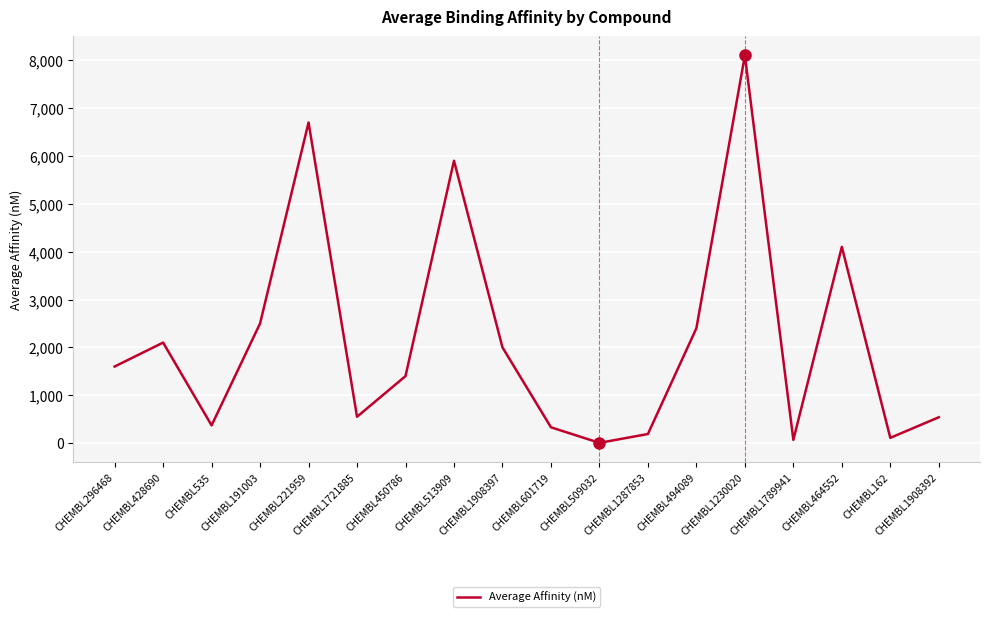

Does the chart display data point markers on the line(s)?

No